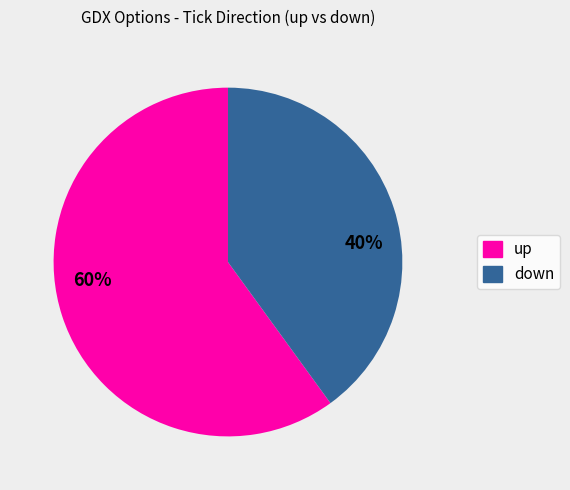

To the nearest percent, what is the difference between the largest and smallest slice percentages?

20%